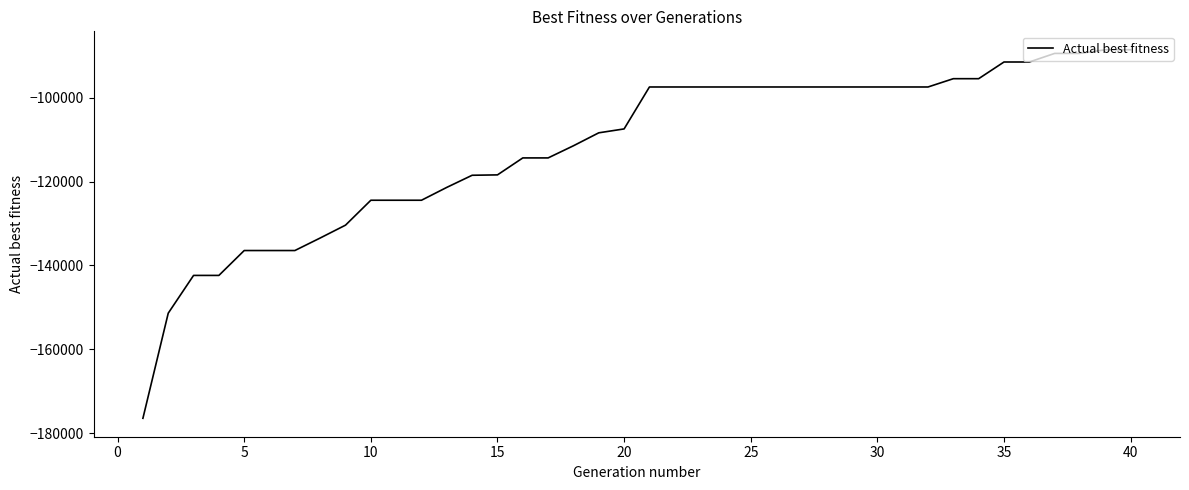

What is the difference between the maximum and minimum values?

87885